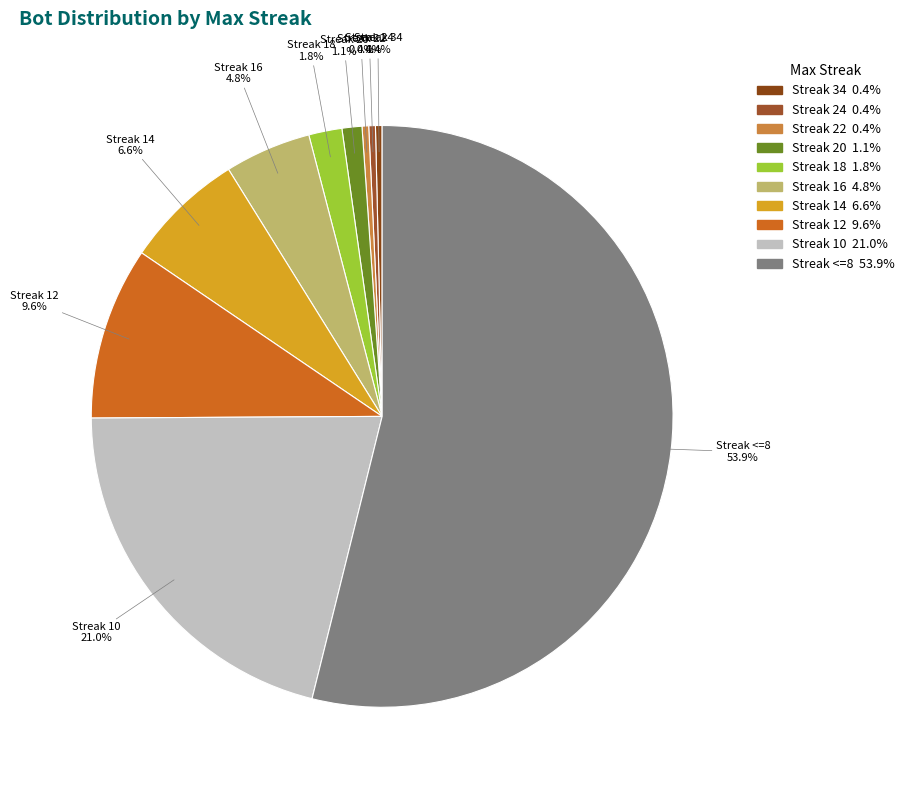

Count the number of slices in the pie.

10